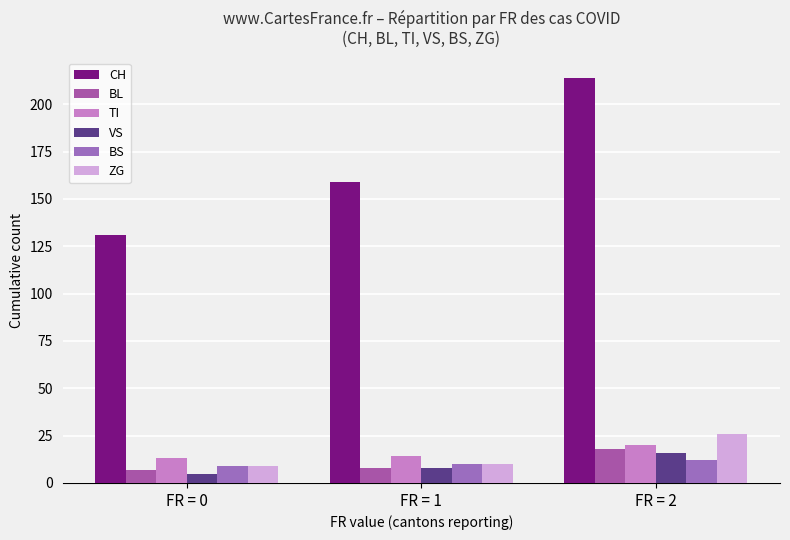

What is the difference between the TI values at FR = 1 and FR = 0?

1